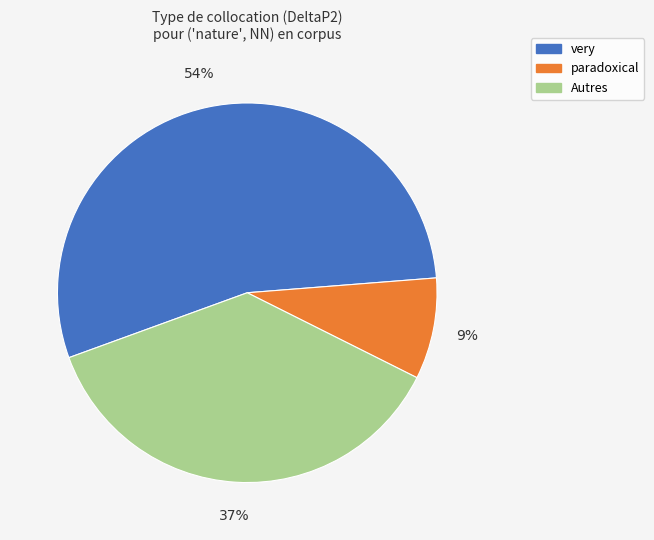

To the nearest percent, what is the average slice percentage?

33%